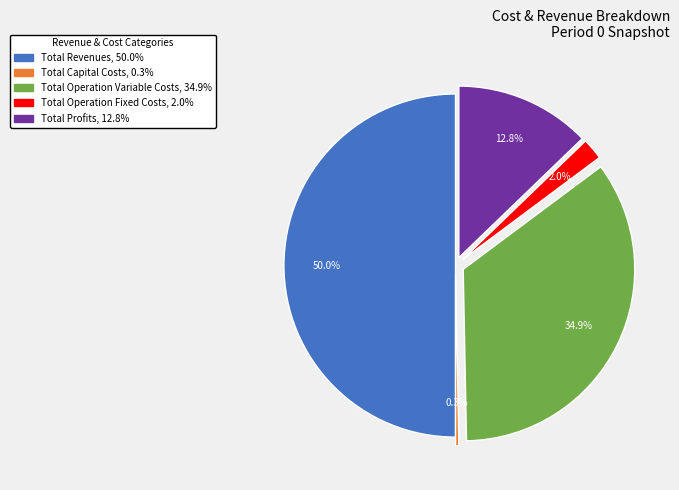

Is it true that Total Capital Costs is 8% of the pie?

False